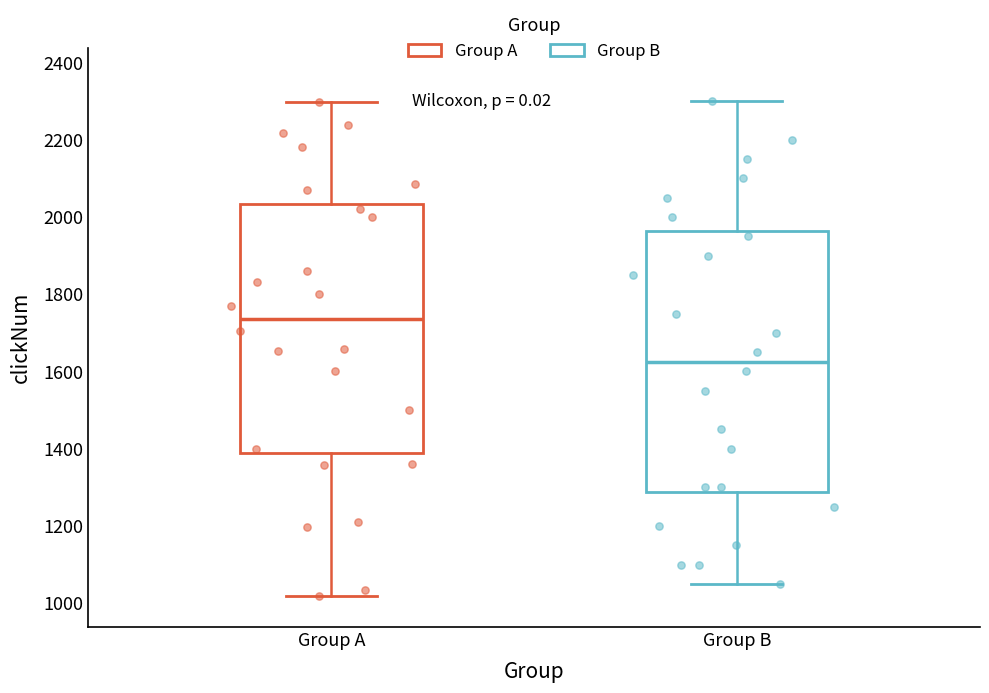

Where is the upper edge of the box for Group A on the y-axis? The values are not printed on the chart, so give them approximately, as read against the axis.

2040